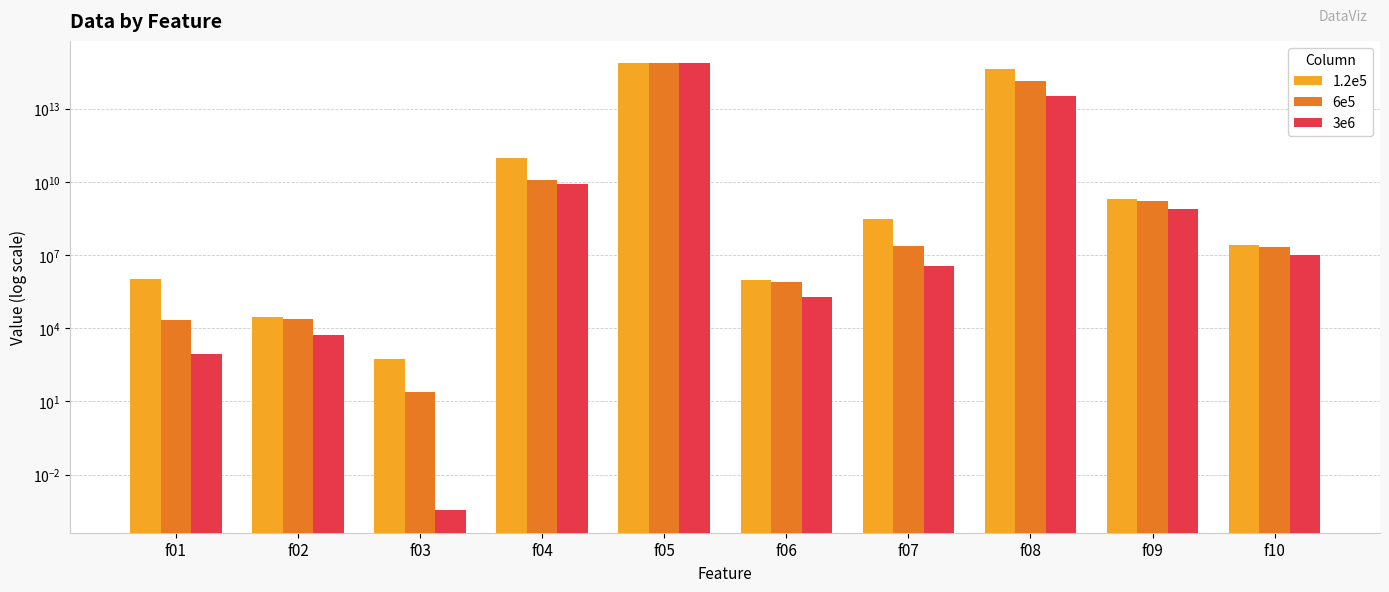

What is the maximum value shown in the chart?

728000000000000.0